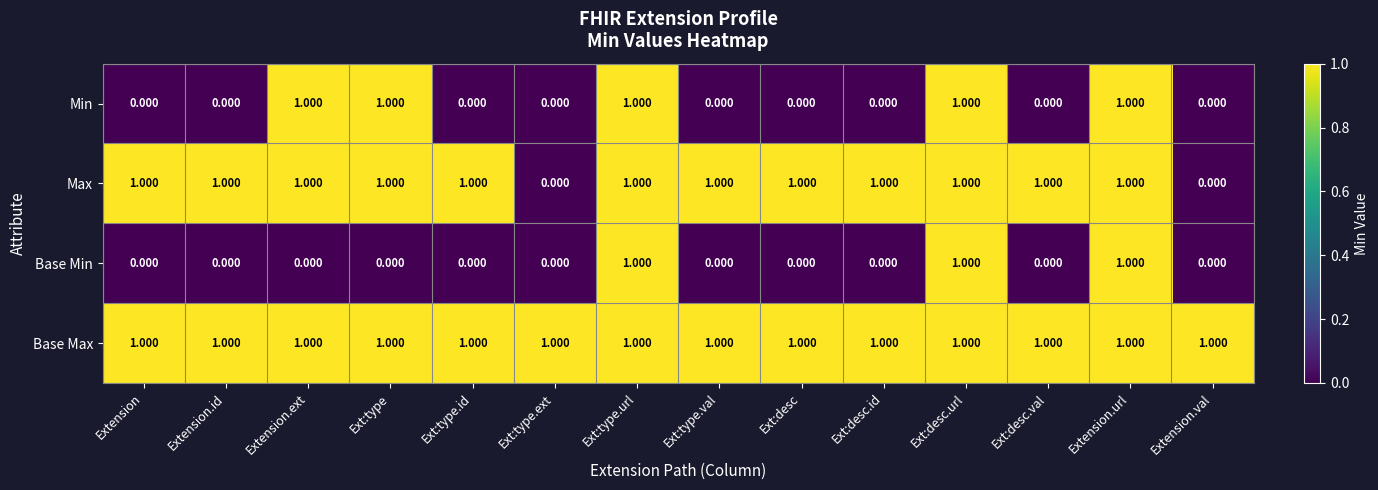

List the series in order of their overall mean, highest first.

Base Max, Max, Min, Base Min